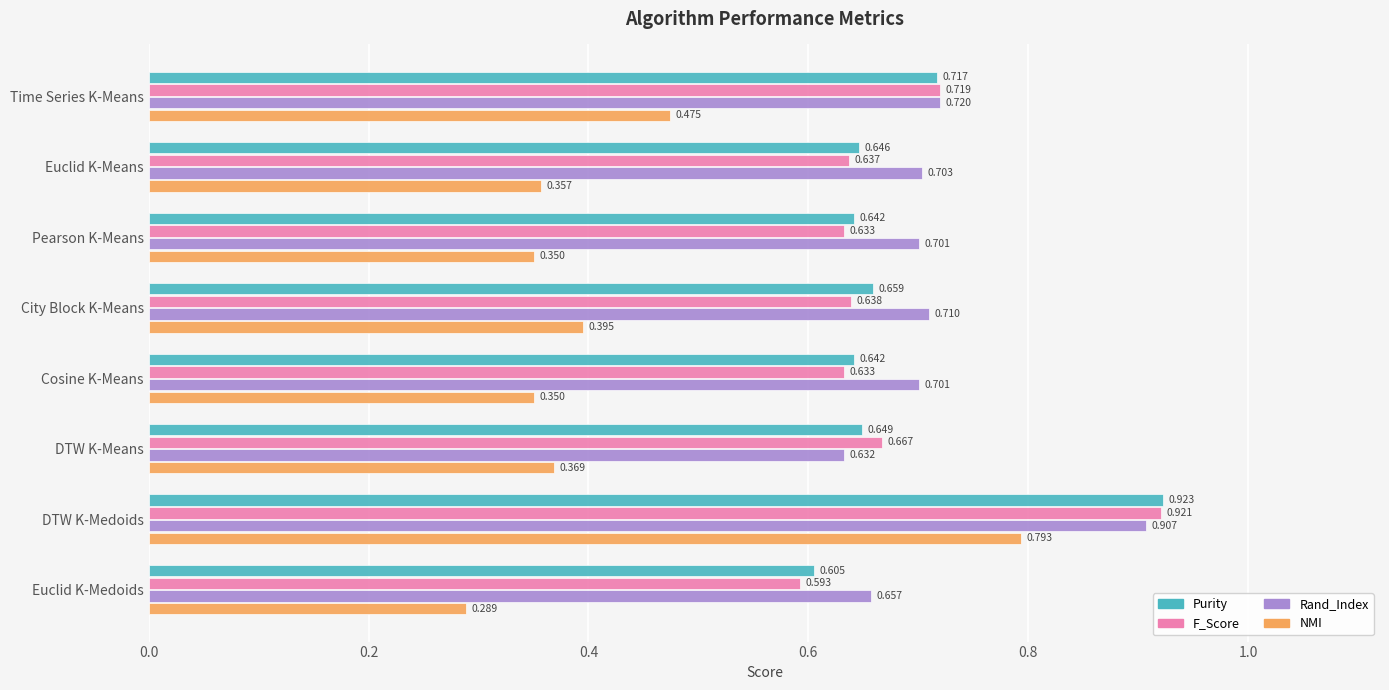

Rank the series by their maximum value, from highest to lowest.

Purity, F_Score, Rand_Index, NMI